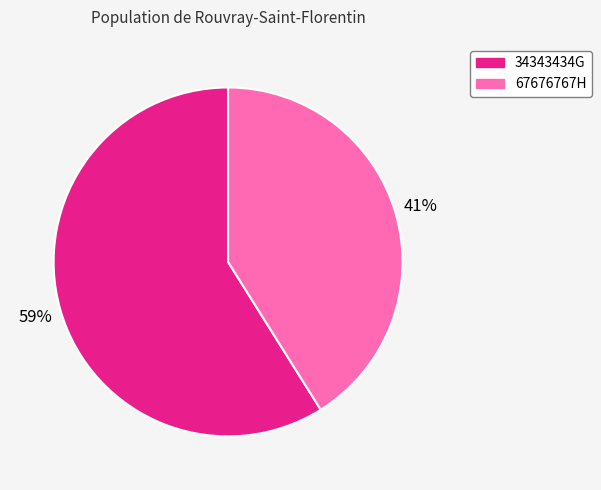

To the nearest percent, what portion does 67676767H represent?

41%